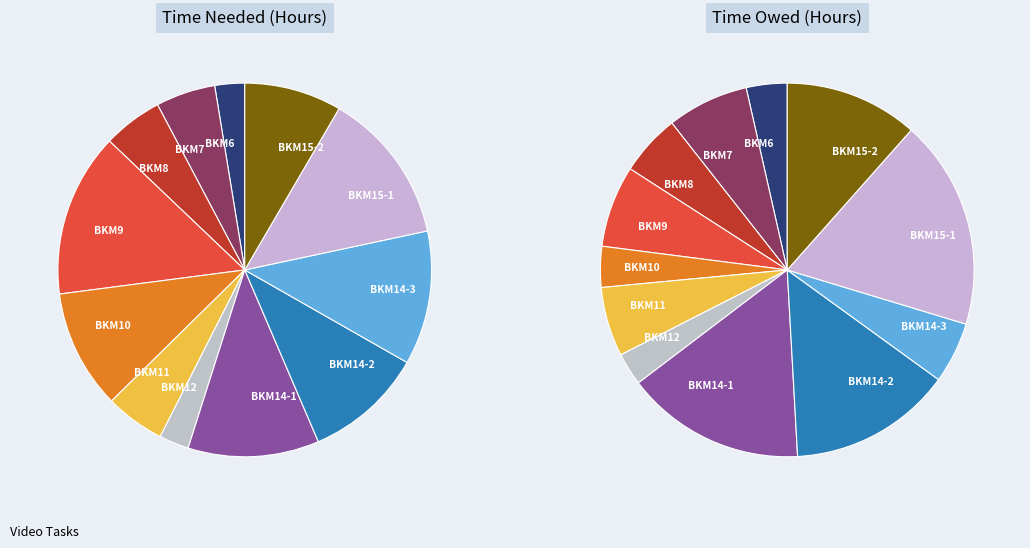

What percentage is NOT represented by BKM14-2?

85.9%